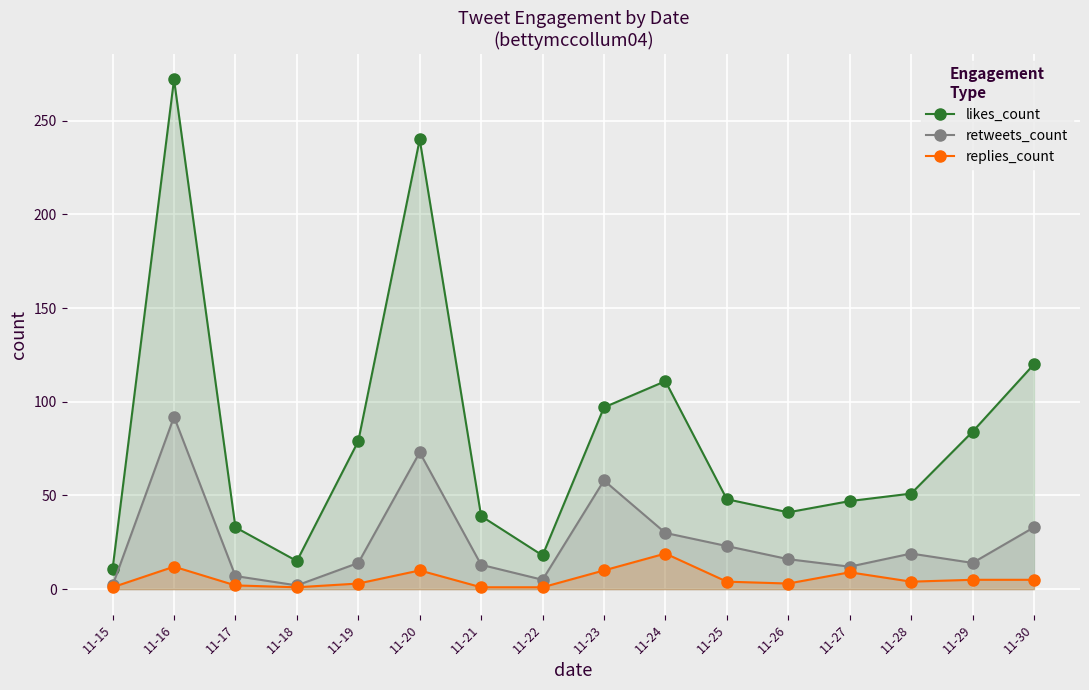

Read the retweets_count value at 11-17, to the nearest 5.

5